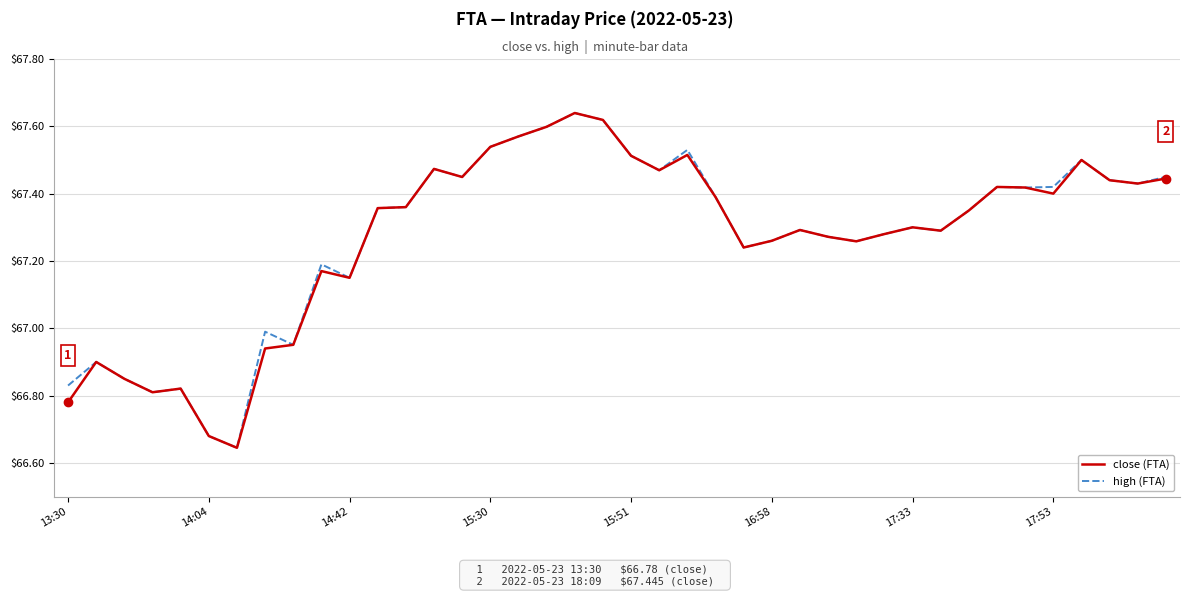

What is the difference between the second highest and second lowest values in the close (FTA) series?

0.9